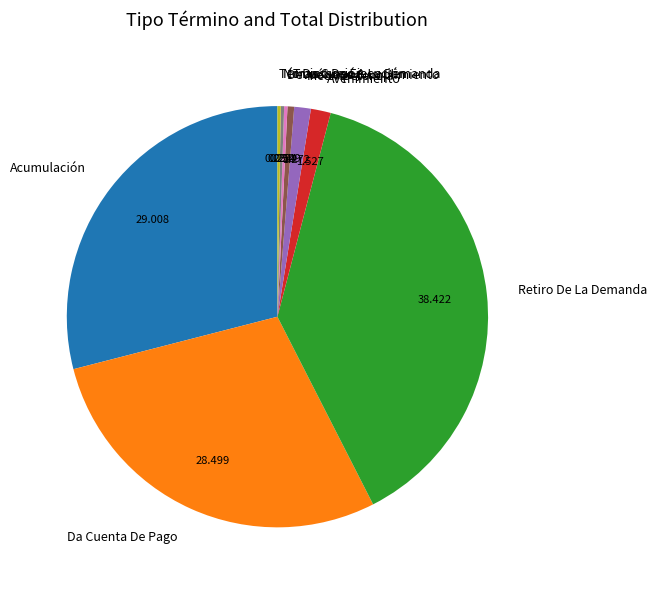

Is the sum of Avenimiento and Transacción greater than half?

No